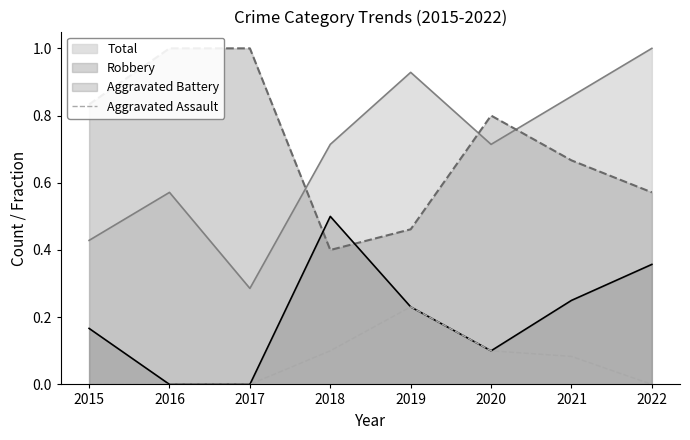

Is it true that Aggravated Assault equals 0.0 at 2018?

False